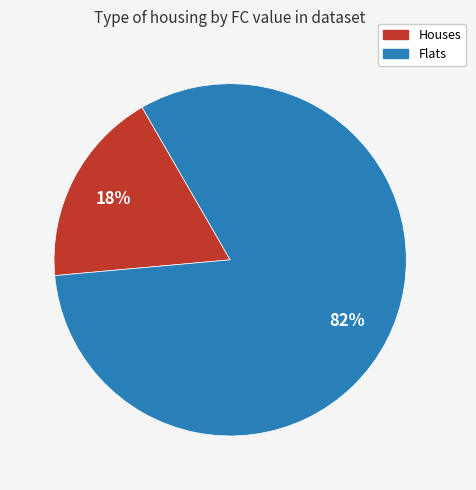

Do Houses and Flats together represent more than half of the pie?

Yes